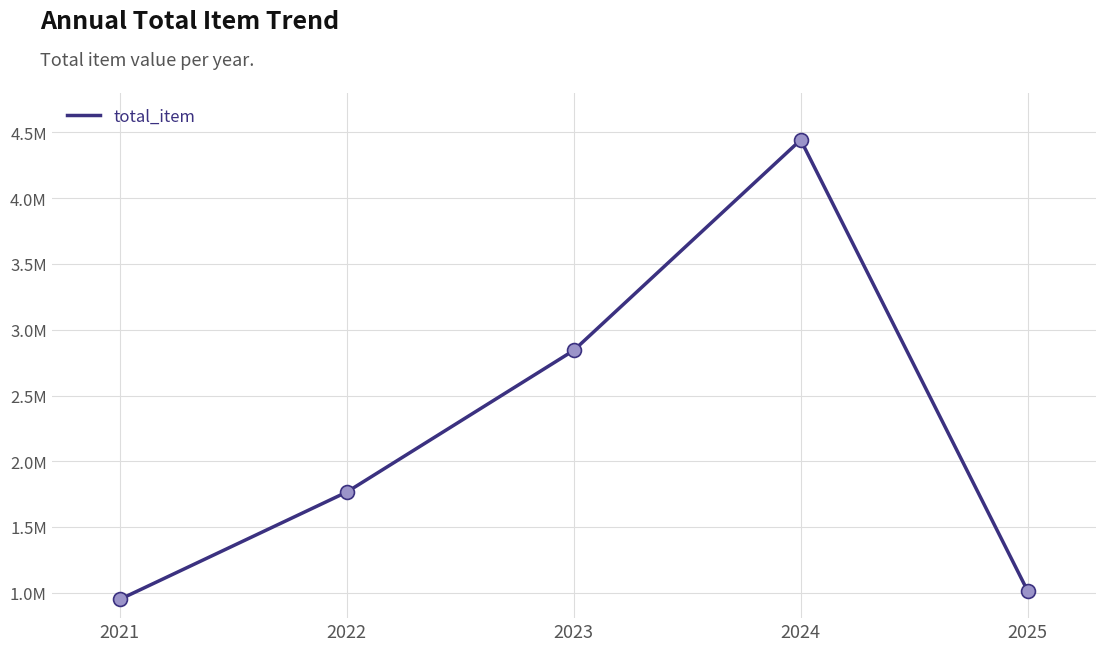

What is the change in value from 2022 to 2025?

-751500.8